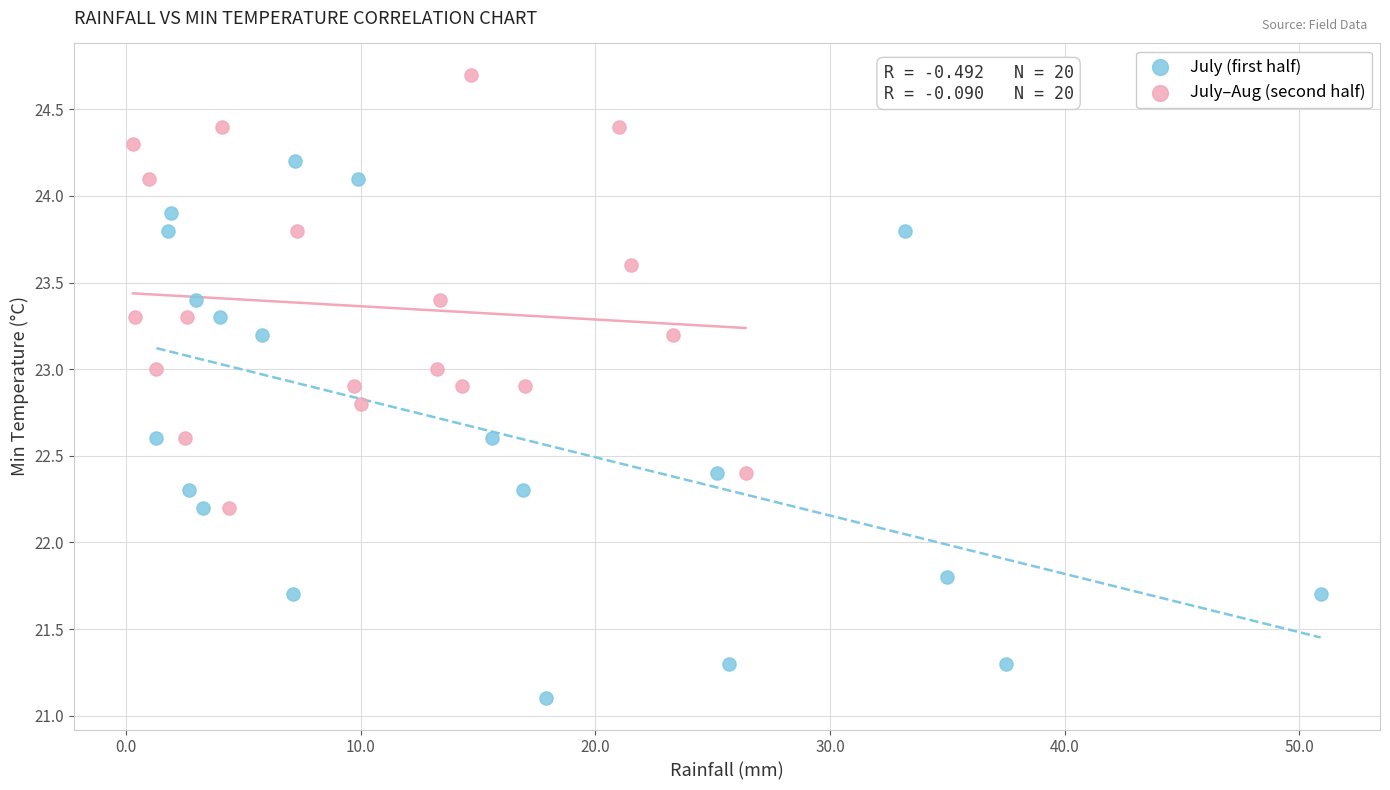

Which series contains the lowest Y value?

July (first half)